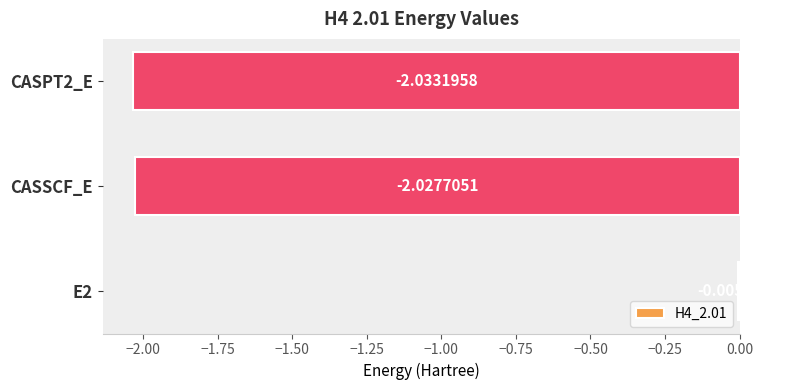

Are the bars grouped side by side (vs. stacked)?

No